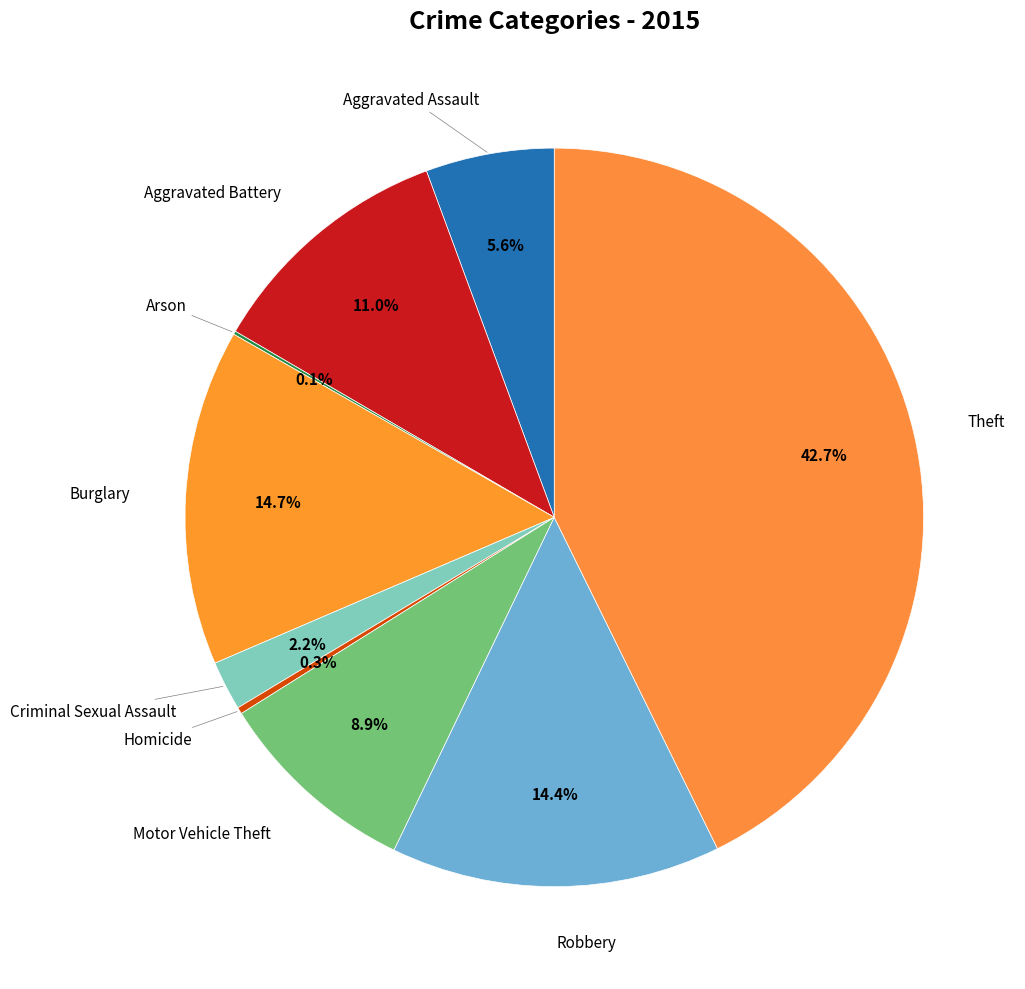

How many segments does this pie chart have?

9